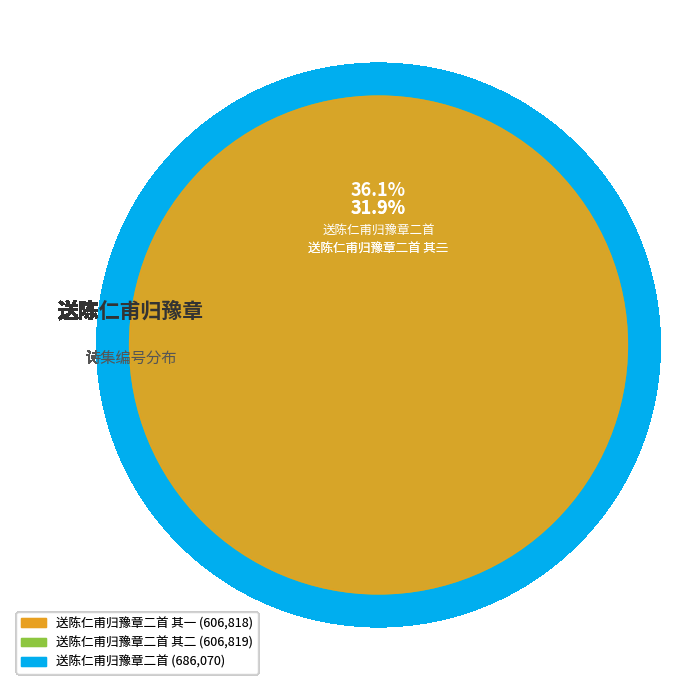

Rank the categories by value from highest to lowest.

送陈仁甫归豫章二首, 送陈仁甫归豫章二首 其二, 送陈仁甫归豫章二首 其一